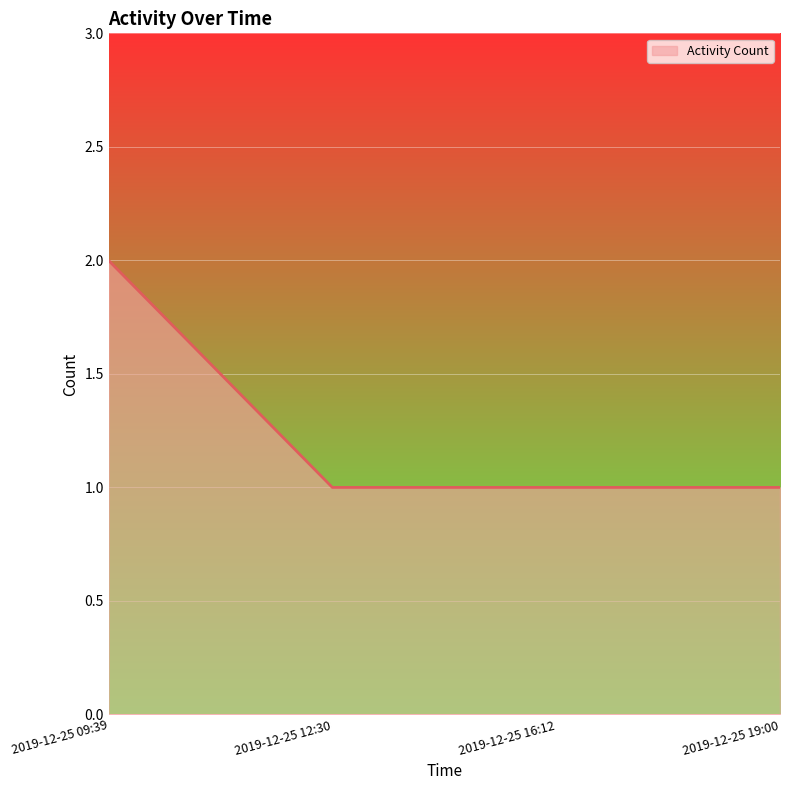

How many lines are shown in the chart?

1